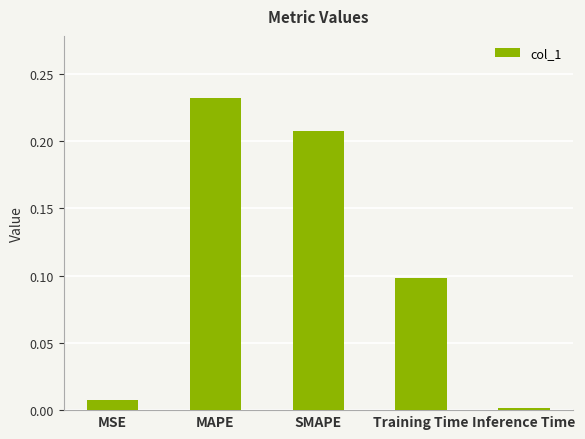

Which category has the highest value across all series?

MAPE